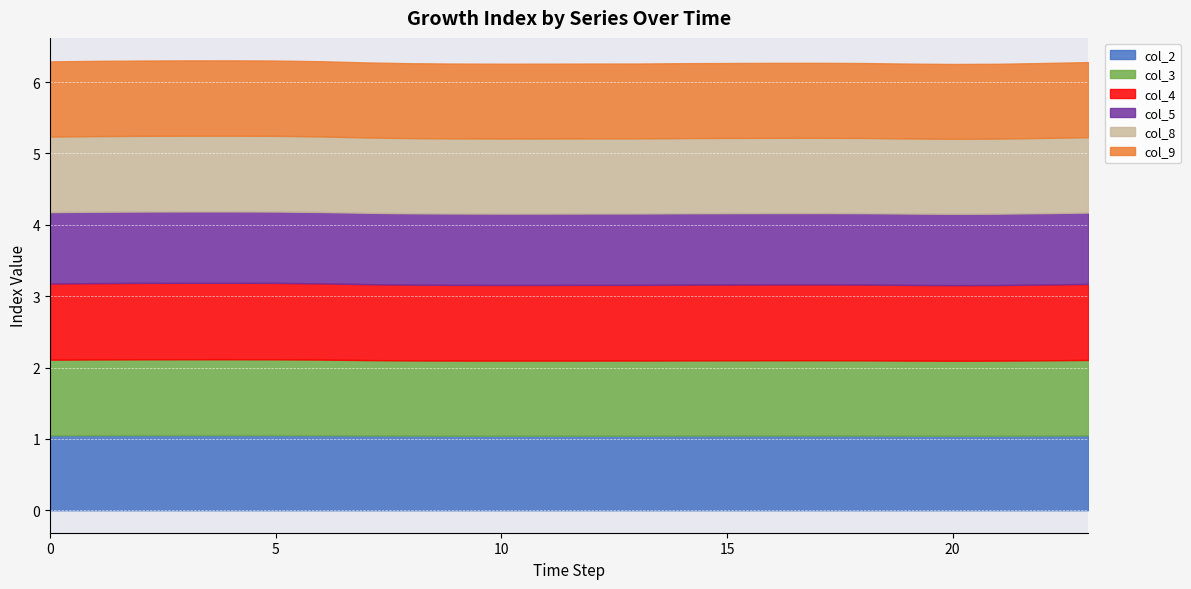

Count the col_8 values in the range 1 to 2.

24